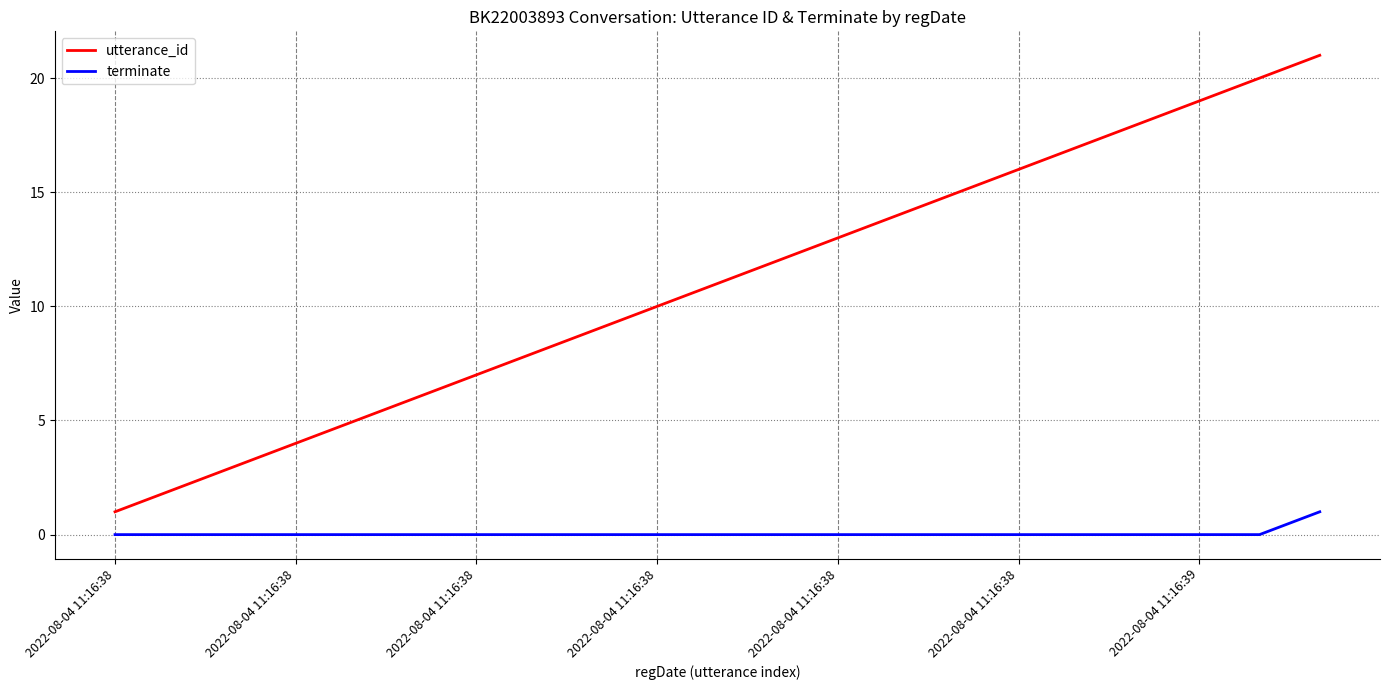

What is the greatest value displayed?

21